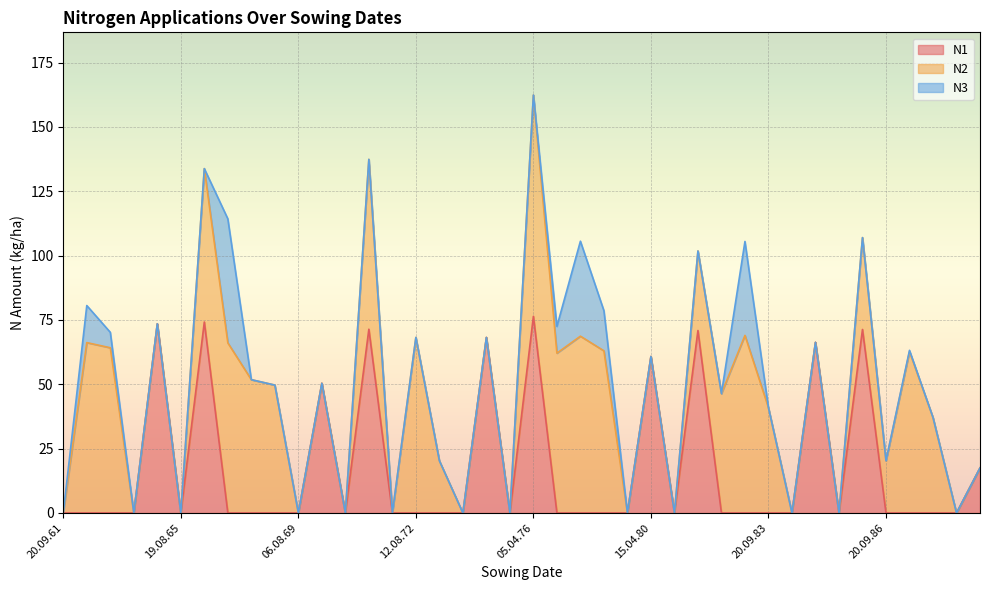

True or false: N3 and N2 intersect in this chart.

False